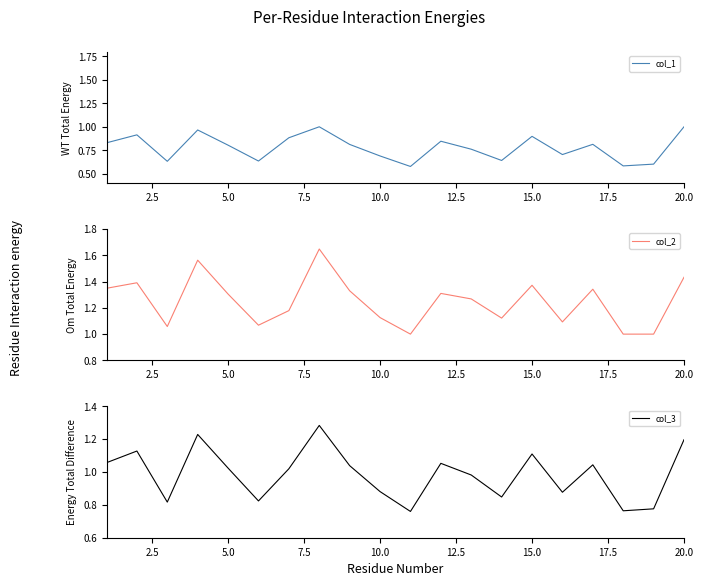

List the series in order of their peak value, highest first.

col_2, col_3, col_1